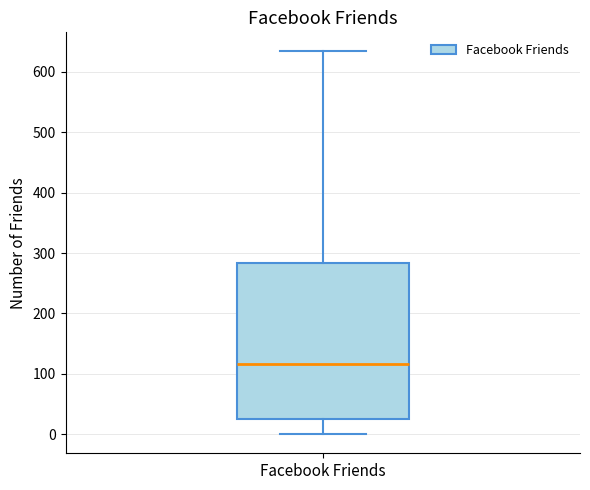

Read this box plot against the y-axis: the position of the median line, the range covered by the box, and the ends of both whiskers. The values are not printed on the chart, so give them approximately, as read against the axis.

median 120, box 20 to 280, whiskers 0 to 630